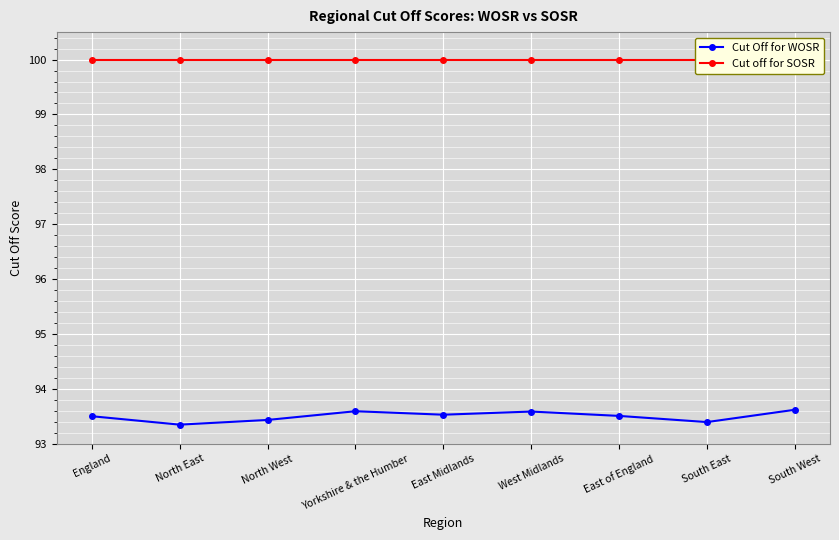

Reading left to right, transcribe all the data shown in this chart.

Cut Off for WOSR: England=93.5	North East=93.3	North West=93.4	Yorkshire & the Humber=93.6	East Midlands=93.5	West Midlands=93.6	East of England=93.5	South East=93.4	South West=93.6
Cut off for SOSR: England=100.0	North East=100.0	North West=100.0	Yorkshire & the Humber=100.0	East Midlands=100.0	West Midlands=100.0	East of England=100.0	South East=100.0	South West=100.0